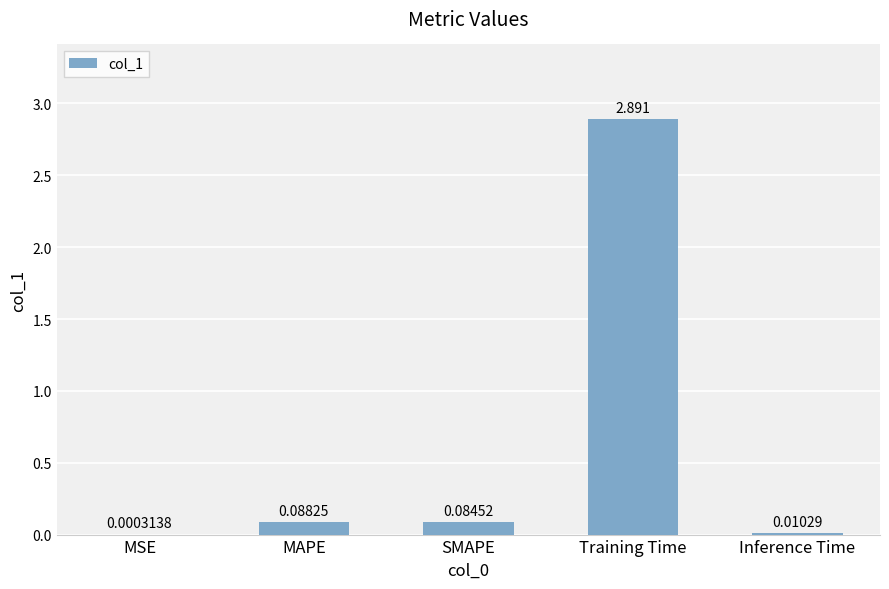

What is the average value?

0.6